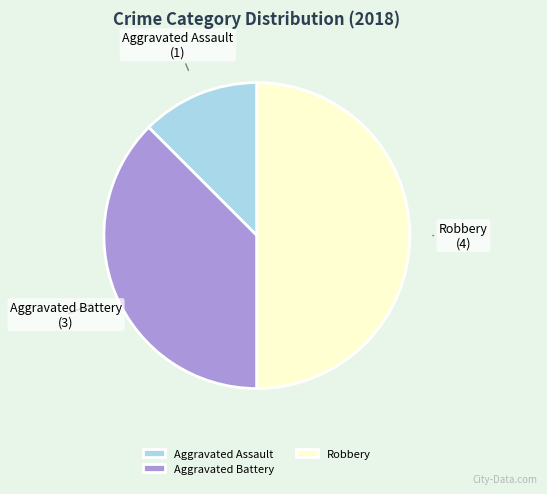

Combined, do Robbery and Aggravated Assault account for over 50%?

Yes